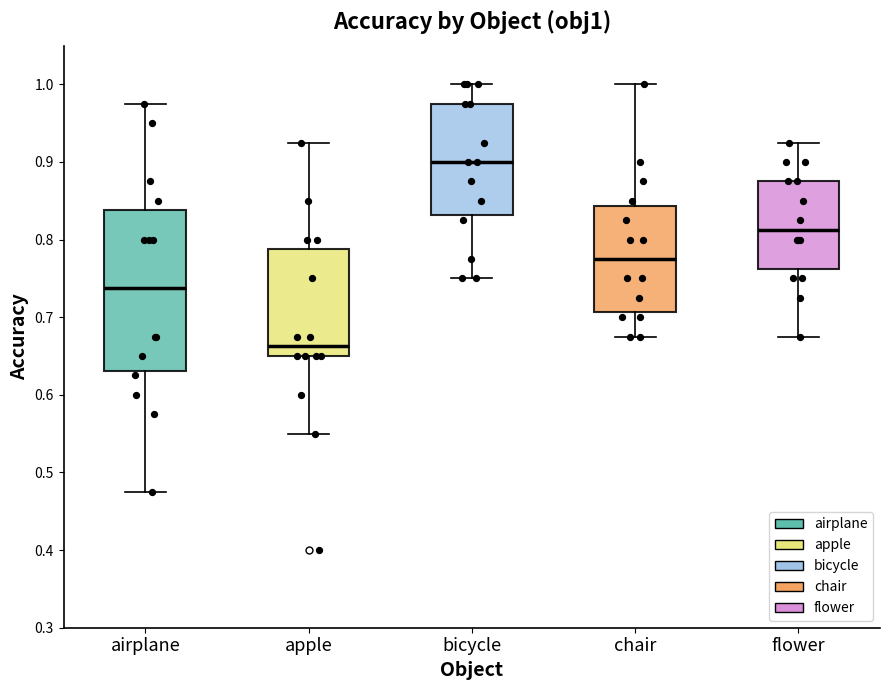

Reading left to right, transcribe this box plot: for each box, give where its median line is, the range the box spans, and where its two whiskers end, as read against the y-axis. The values are not printed on the chart, so give them approximately, as read against the axis.

airplane: median 0.74, box 0.63 to 0.84, whiskers 0.48 to 0.98
apple: median 0.66, box 0.65 to 0.79, whiskers 0.55 to 0.93
bicycle: median 0.90, box 0.83 to 0.98, whiskers 0.75 to 1.00
chair: median 0.78, box 0.71 to 0.84, whiskers 0.68 to 1.00
flower: median 0.81, box 0.76 to 0.88, whiskers 0.68 to 0.93